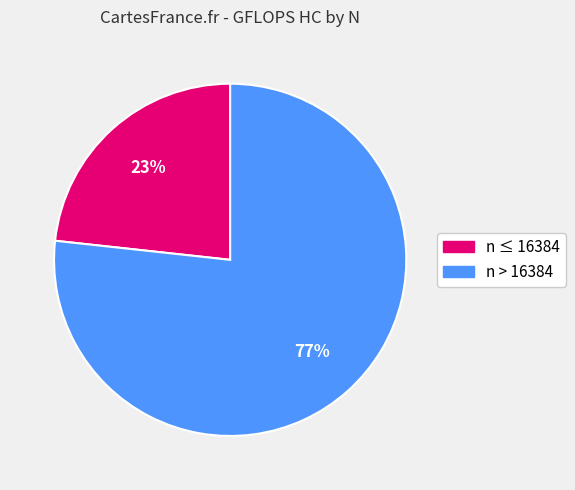

Is there any slice that represents more than half of the pie?

Yes